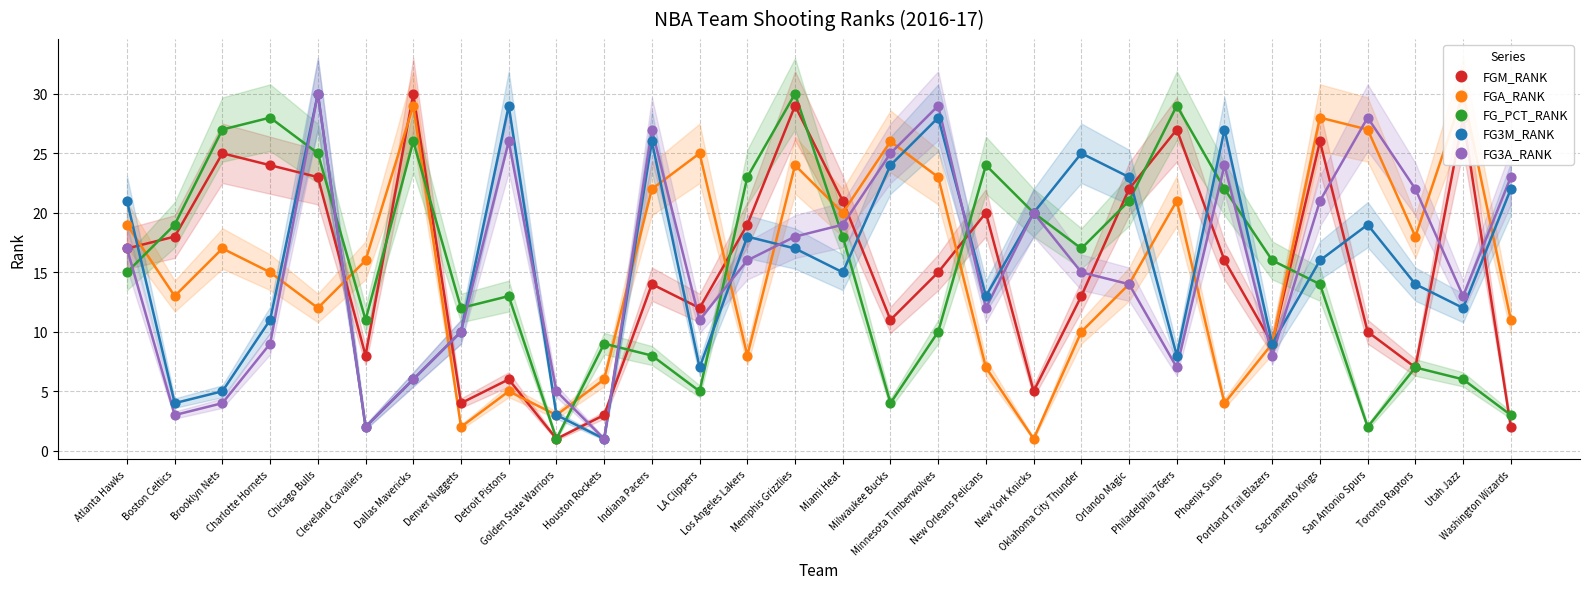

What is the total value across all series at San Antonio Spurs?

86